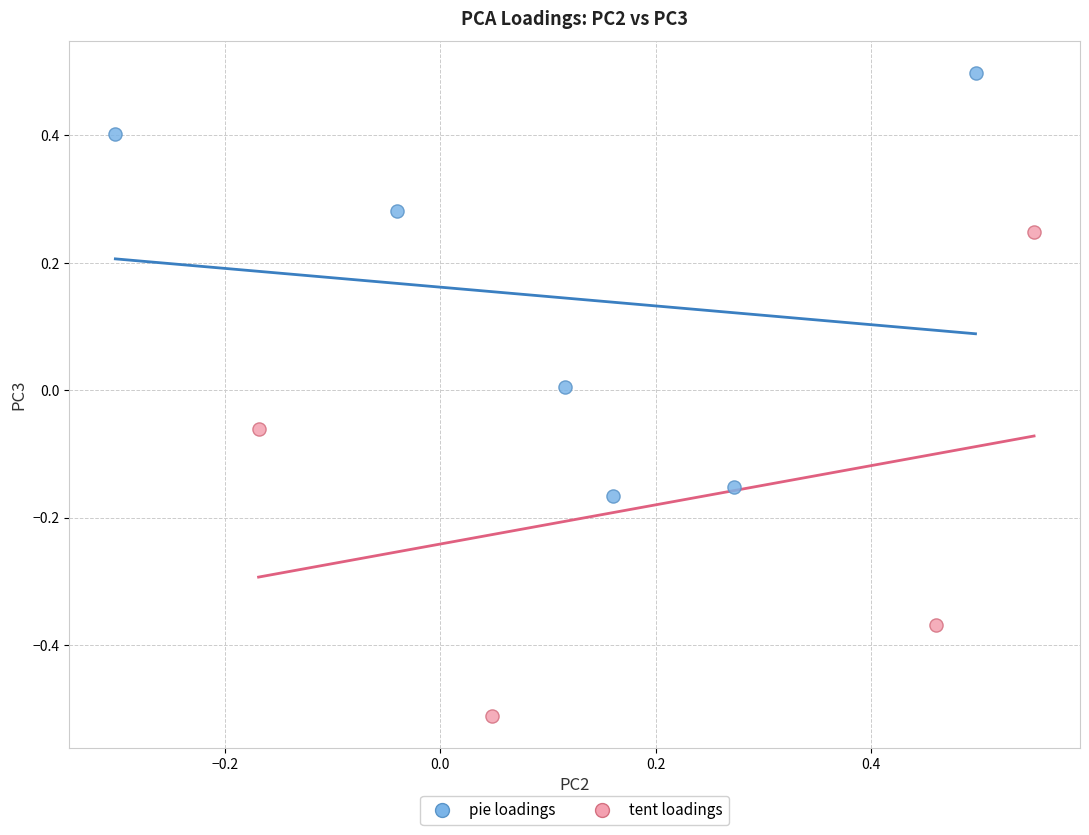

Which series has the widest spread of Y values?

tent loadings